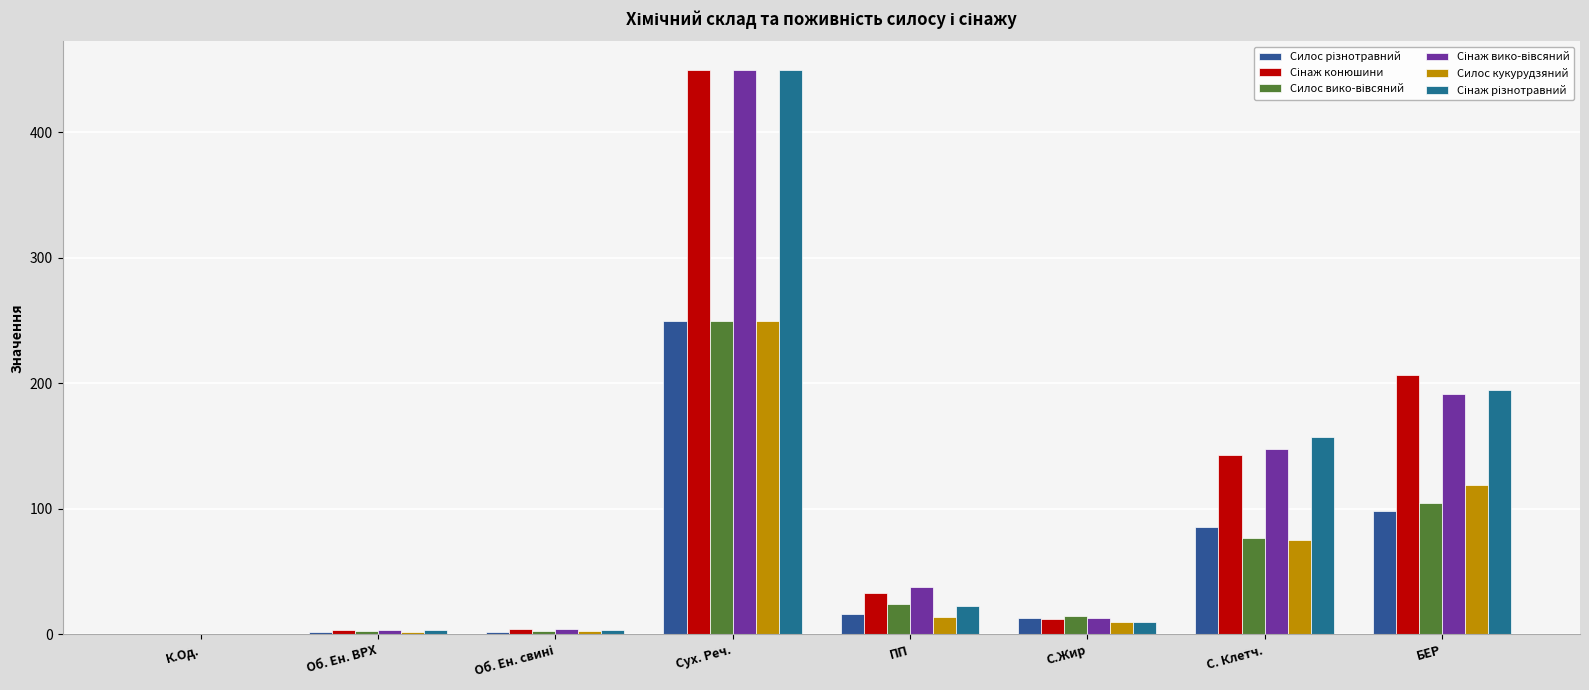

The value of Сінаж вико-вівсяний at С. Клетч. is 198.1. True or false?

False